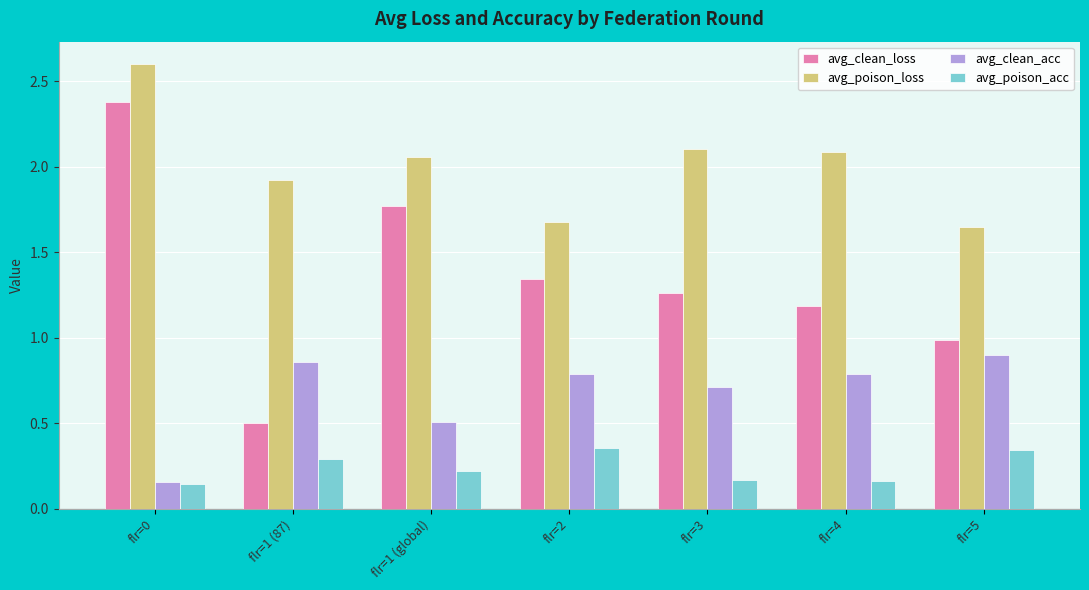

Between flr=1 (87) and flr=1 (global), which series saw the biggest shift?

avg_clean_loss